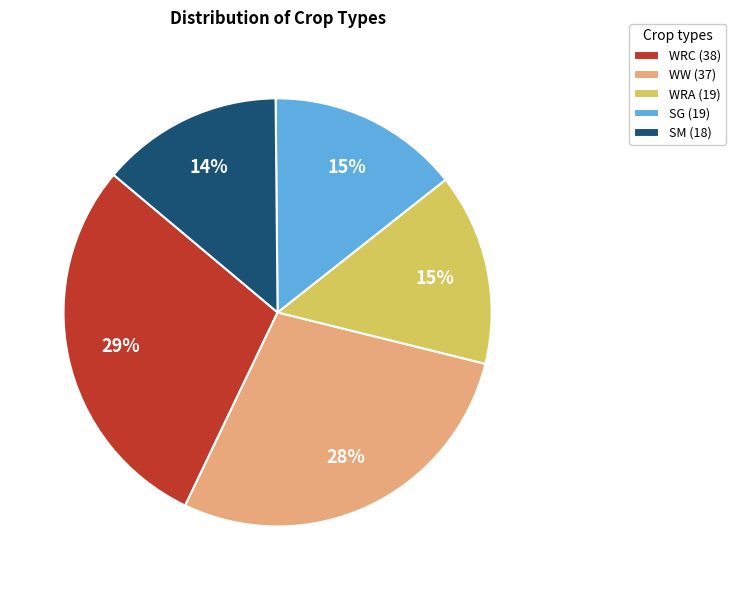

Do WW (37) and SM (18) together represent more than half of the pie?

No